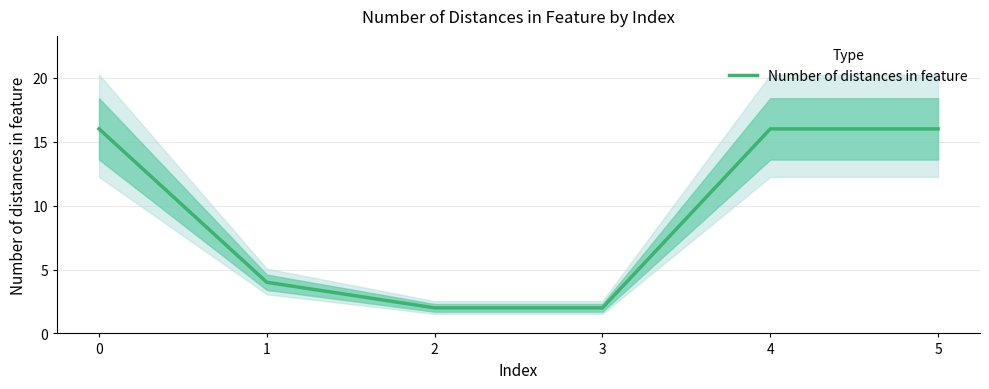

Which category has the lowest value across all series?

2